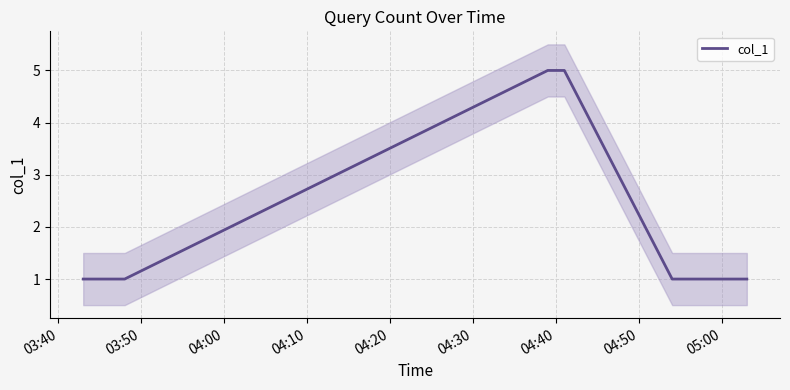

What is the value of the 13th point from the left?

1